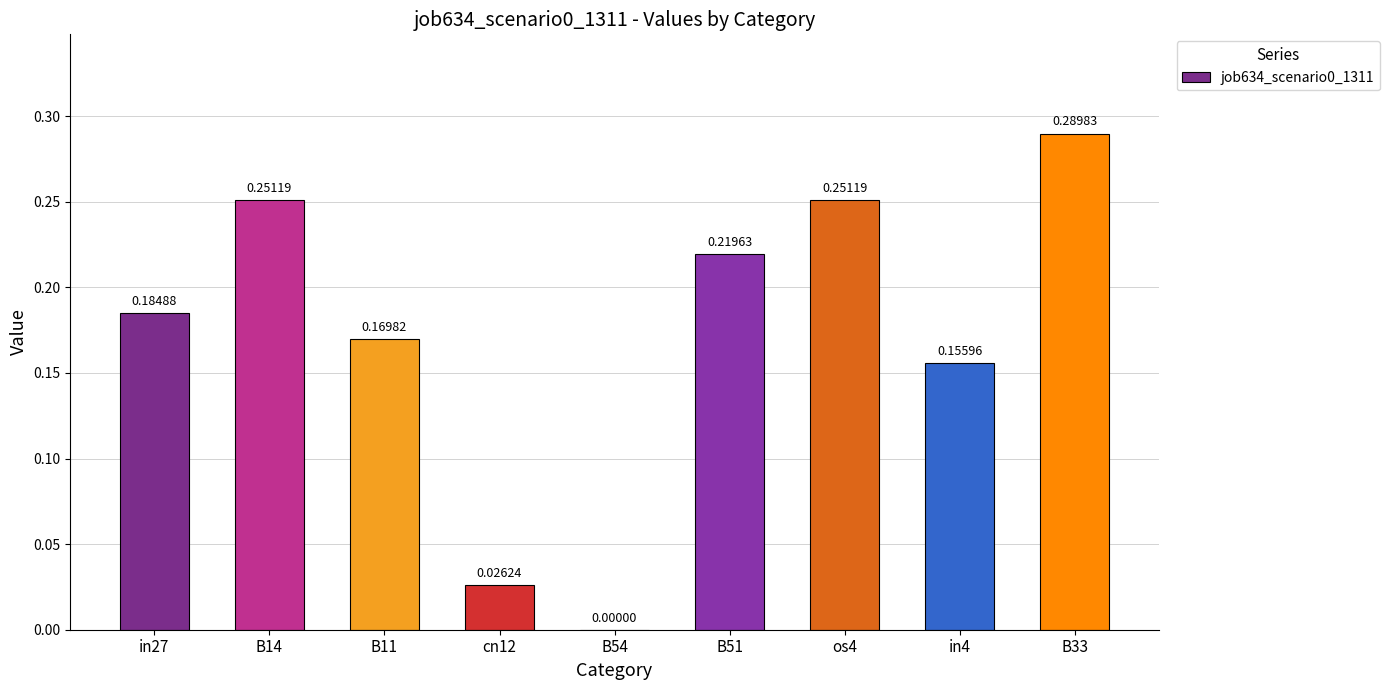

What is the change in value from in27 to os4?

+0.1